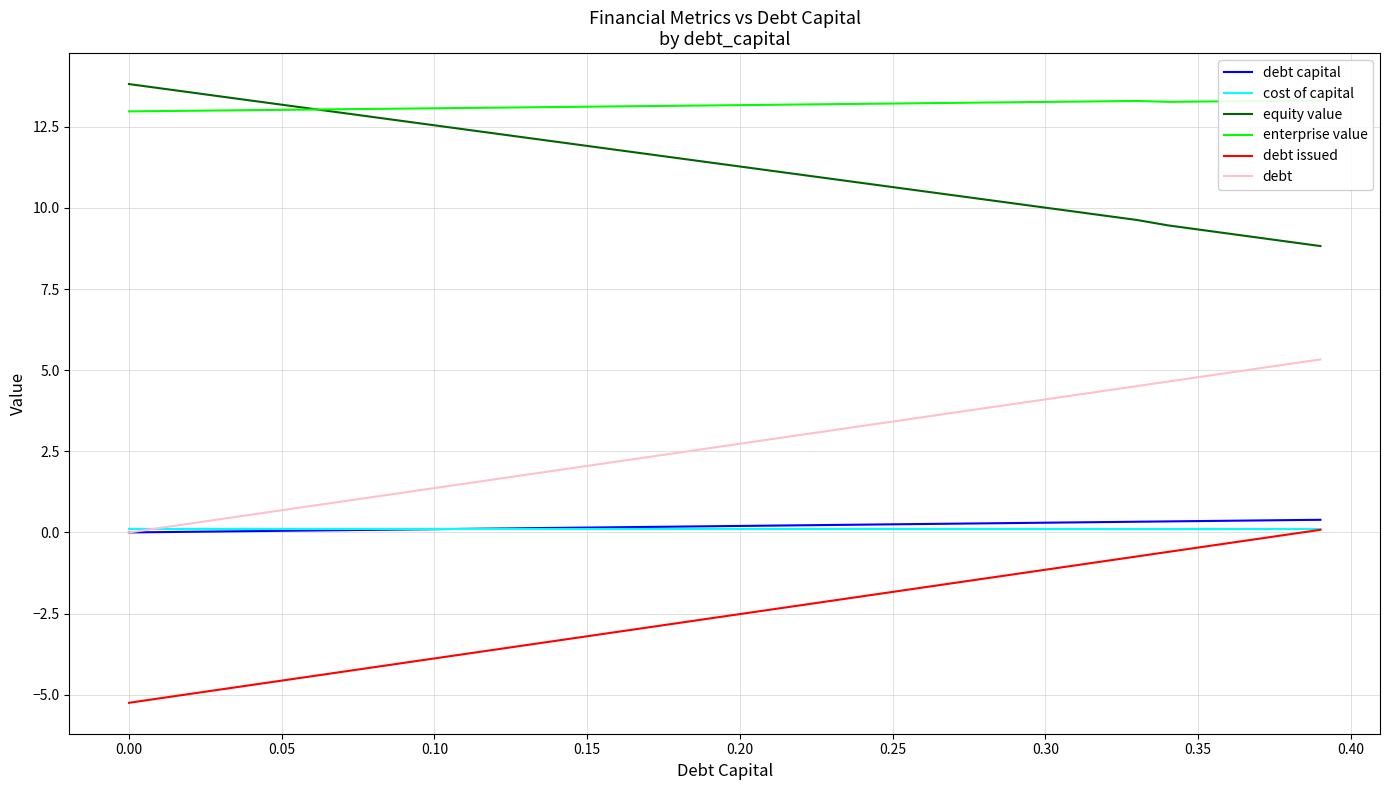

True or false: debt issued and equity value cross at least once.

False